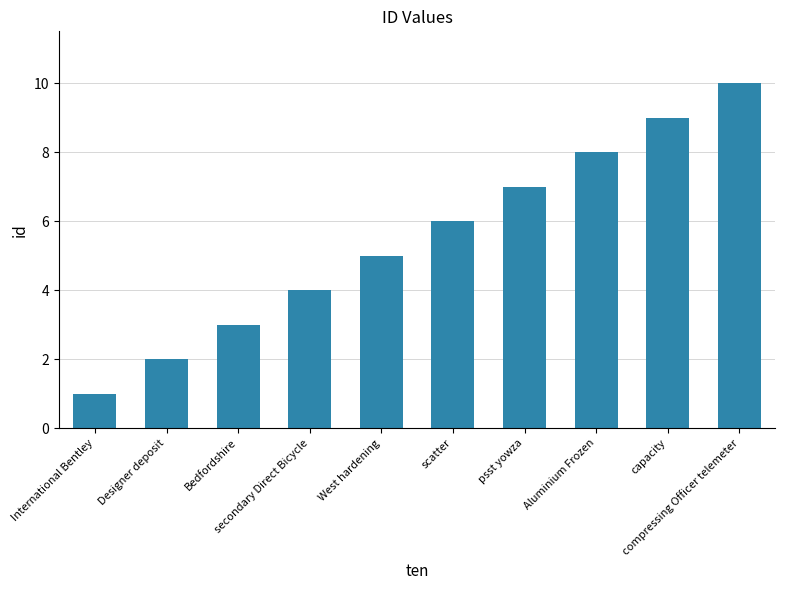

What is the label of the 9th bar from the right?

Designer deposit